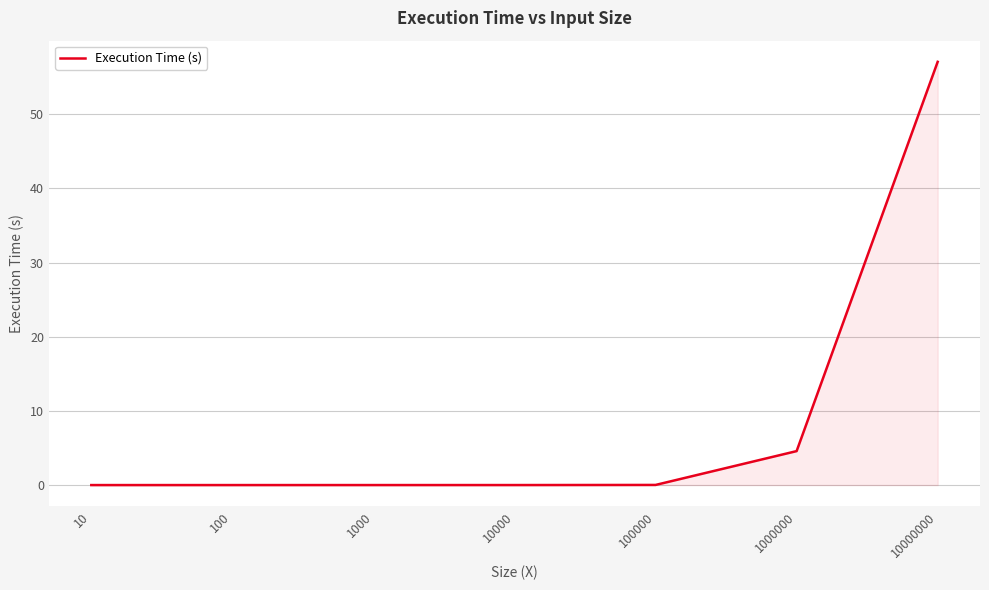

What is the change in value from 1000000 to 10000000?

+52.5